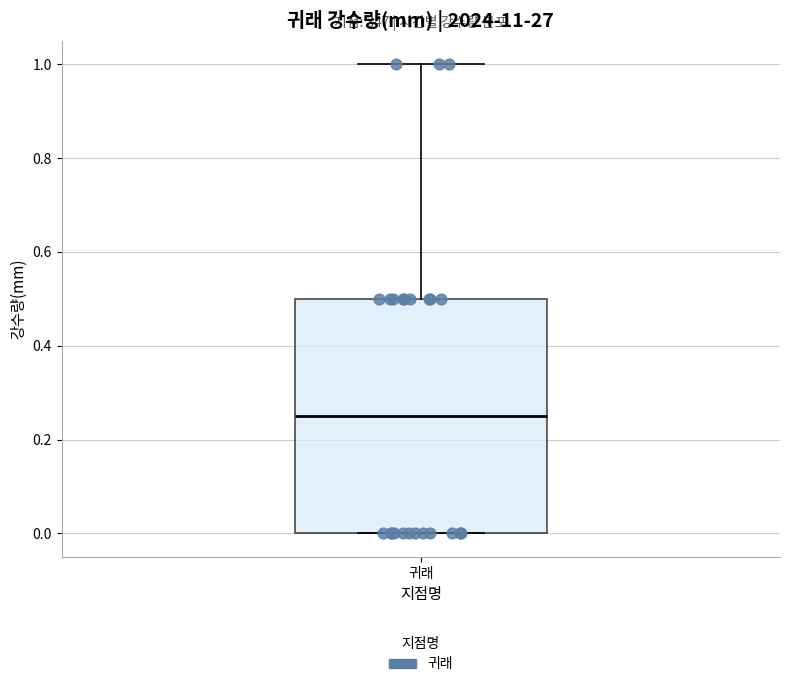

Transcribe this box plot: give where the median line is, the range the box spans, and where the two whiskers end, as read against the y-axis. The values are not printed on the chart, so give them approximately, as read against the axis.

median 0.26, box 0.00 to 0.50, whiskers 0.00 to 1.00